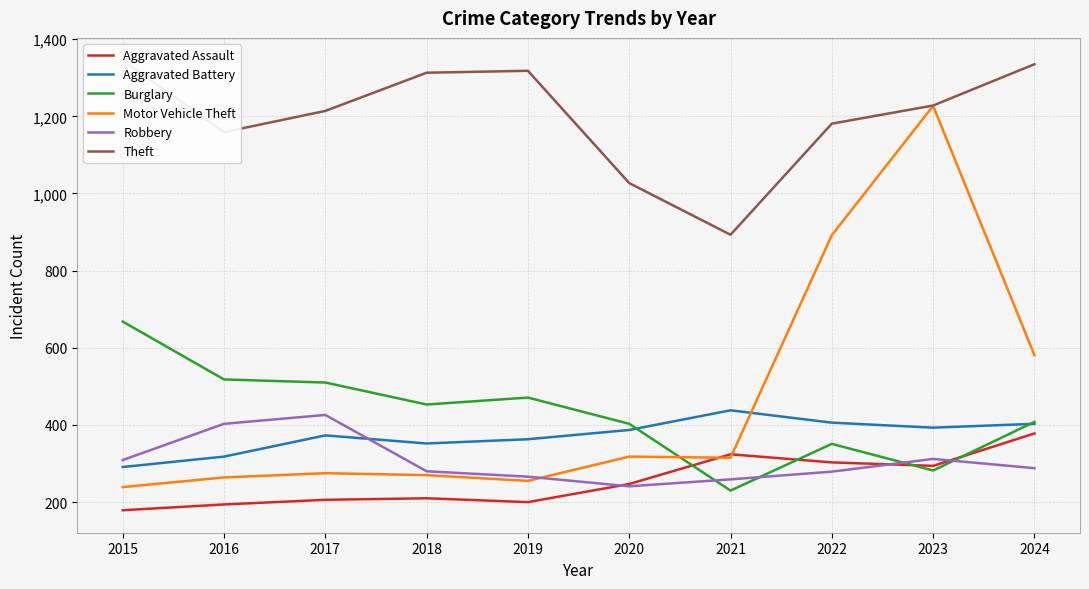

At 2018, list the series in order from smallest to largest.

Aggravated Assault, Motor Vehicle Theft, Robbery, Aggravated Battery, Burglary, Theft